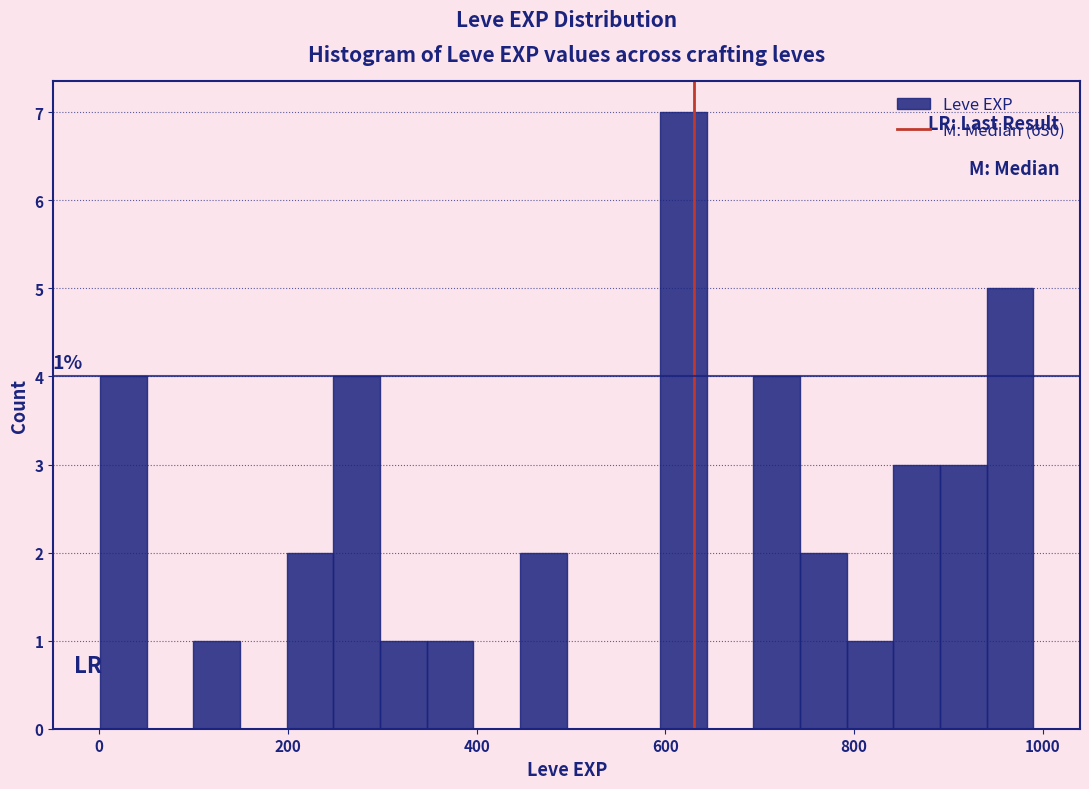

Around what value on the x-axis is the tallest bar? Give the approximate position of its centre, as read against the axis.

620